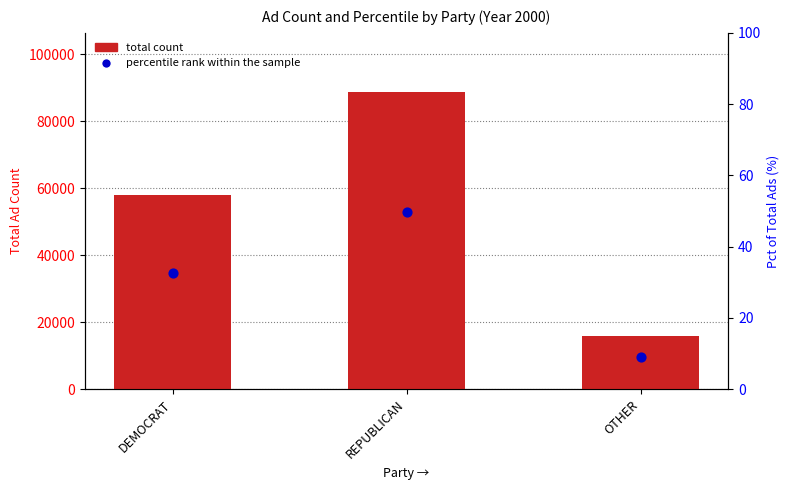

Which series has the largest total across all categories?

total count